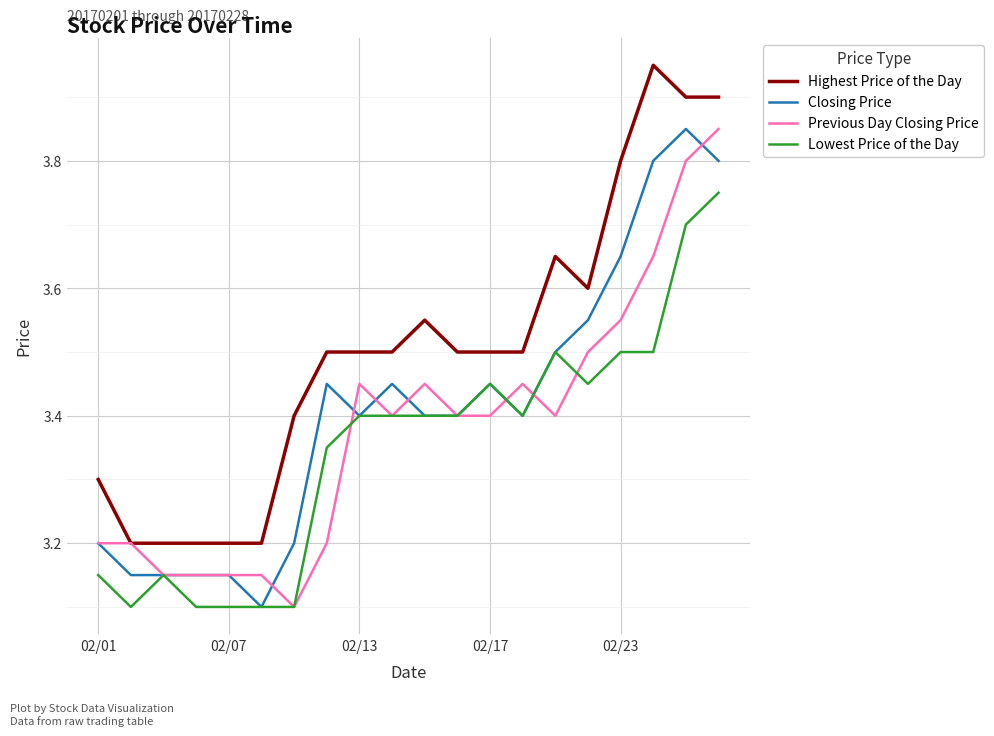

Count the number of data series in this chart.

4